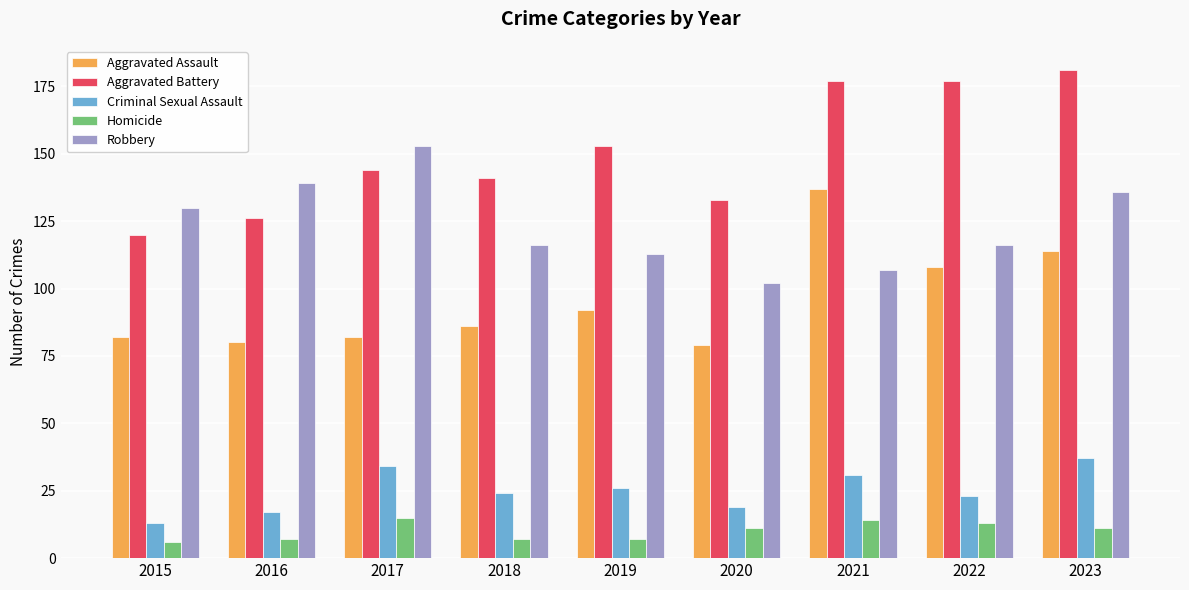

The Homicide series shows 11 at 2023. True or false?

True